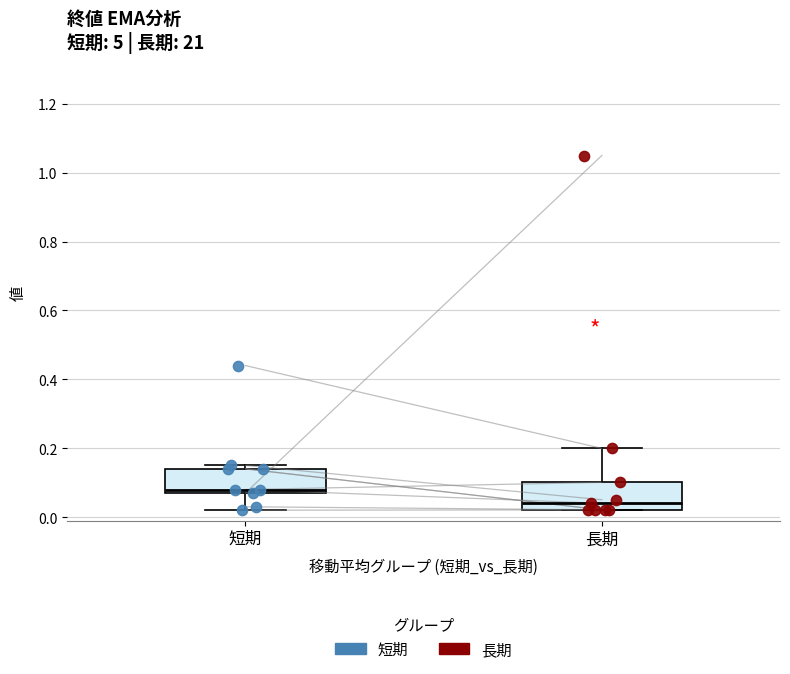

Which box's median line is the highest?

短期